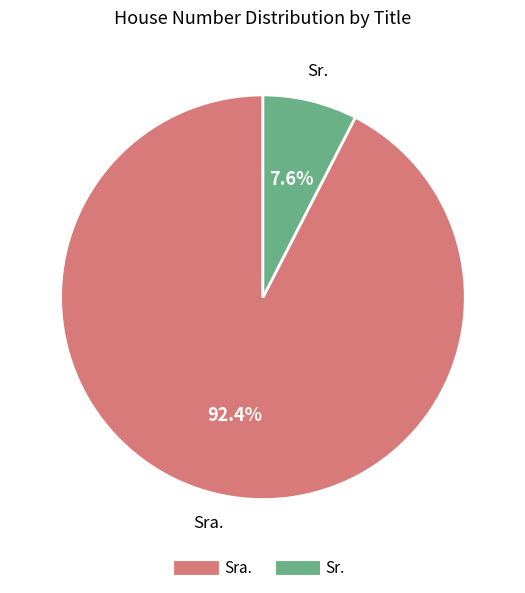

How many segments does this pie chart have?

2